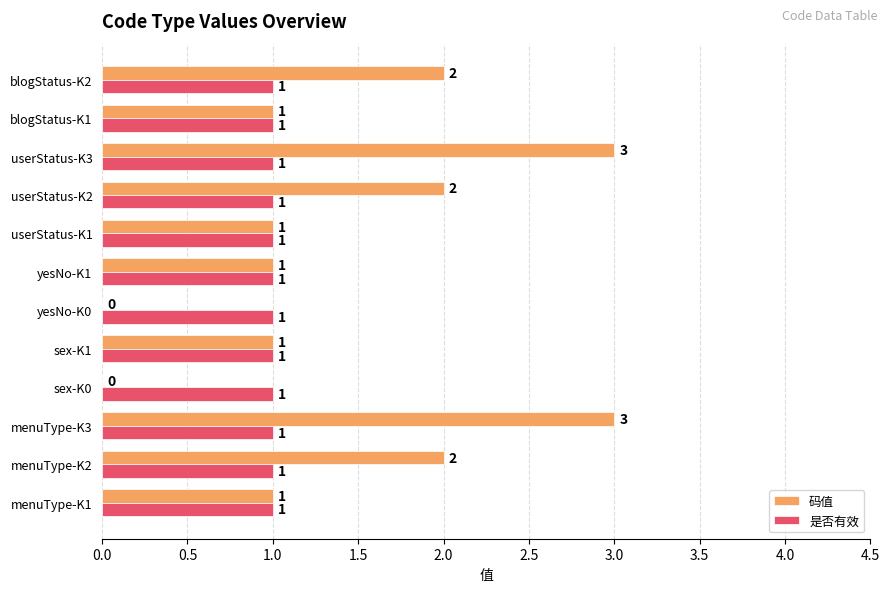

Which series has the largest total across all categories?

码值